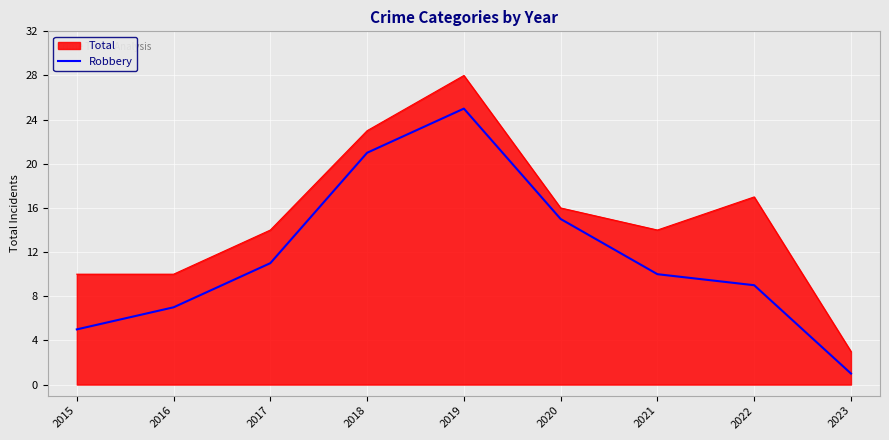

What is the difference between the Robbery values at 2018 and 2019?

4